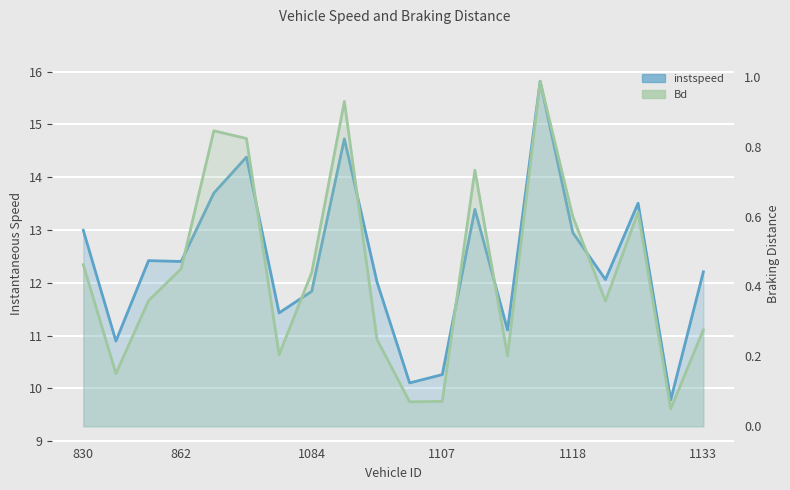

Which series has the widest spread of values?

instspeed